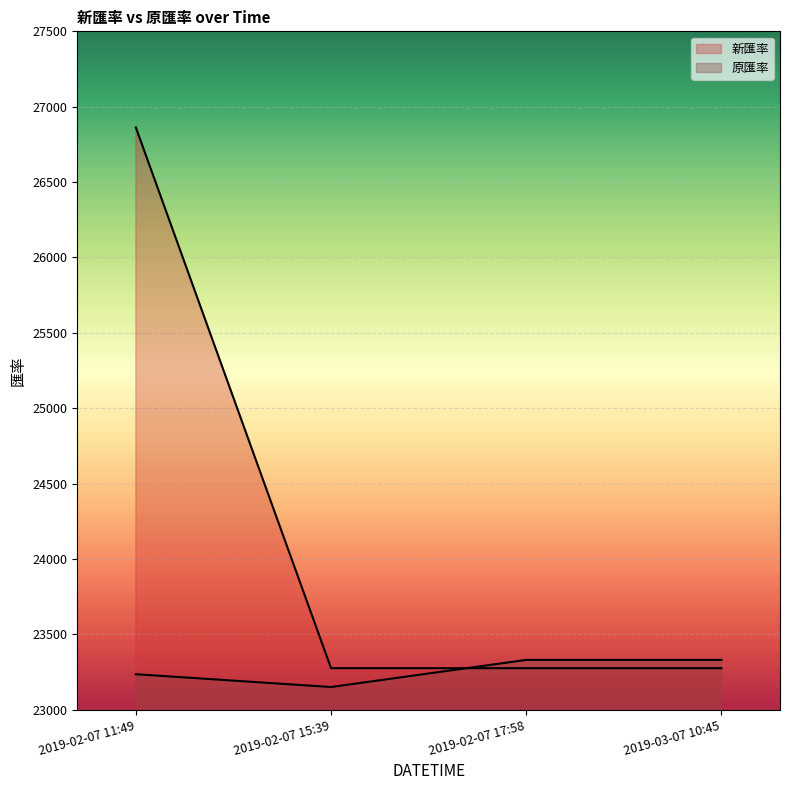

Reading left to right, extract all data points from this chart.

新匯率: 26862.6	23275.0	23275.0	23275.0
原匯率: 23235.0	23150.0	23330.0	23330.0